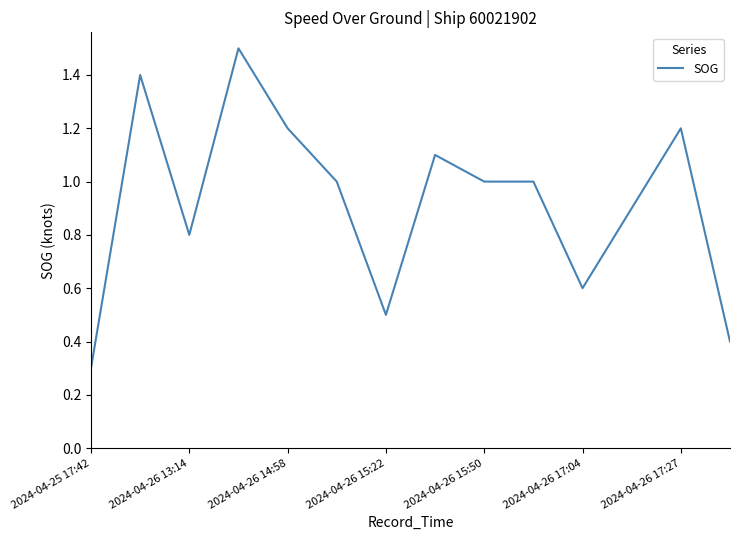

What is the maximum value shown in the chart?

1.5